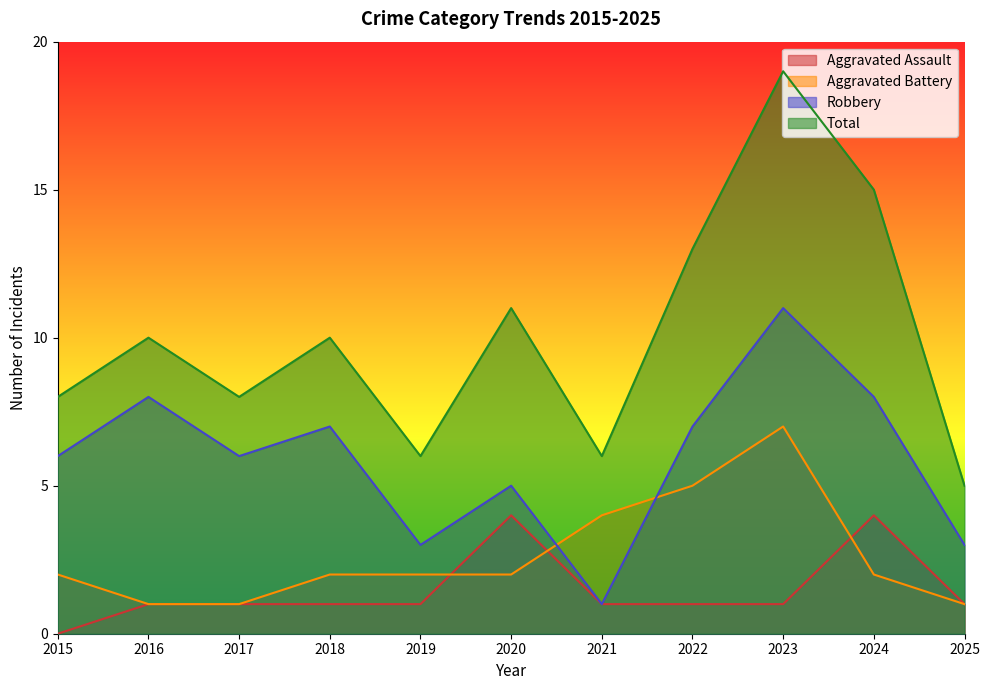

Between 2017 and 2020, which is larger?

2020